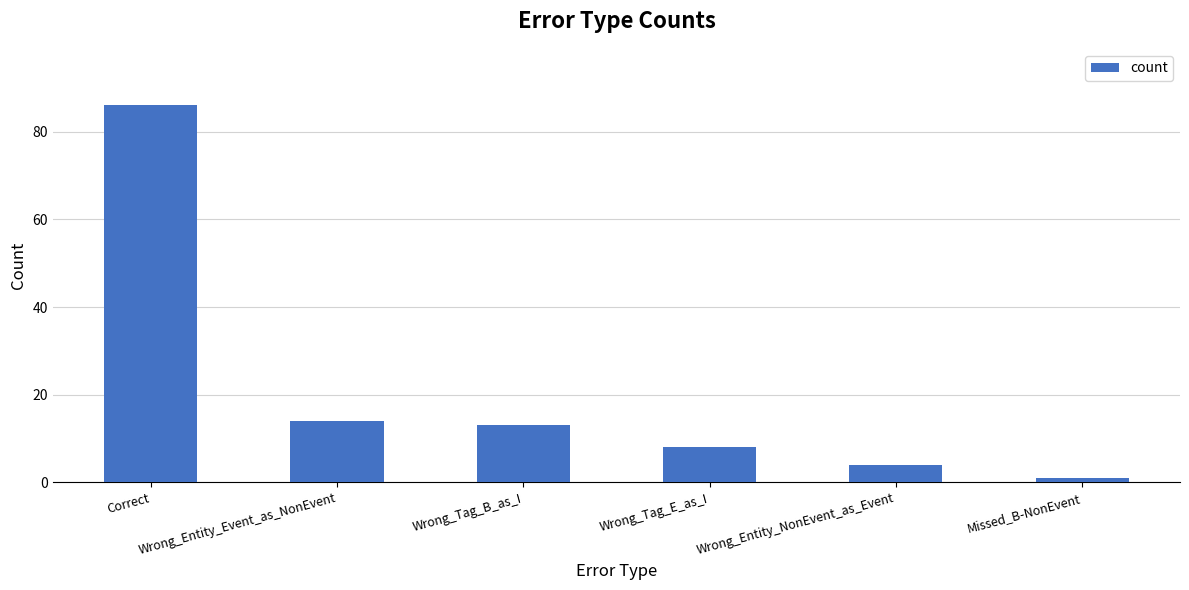

What is the change in value from Wrong_Tag_B_as_I to Missed_B-NonEvent?

-12